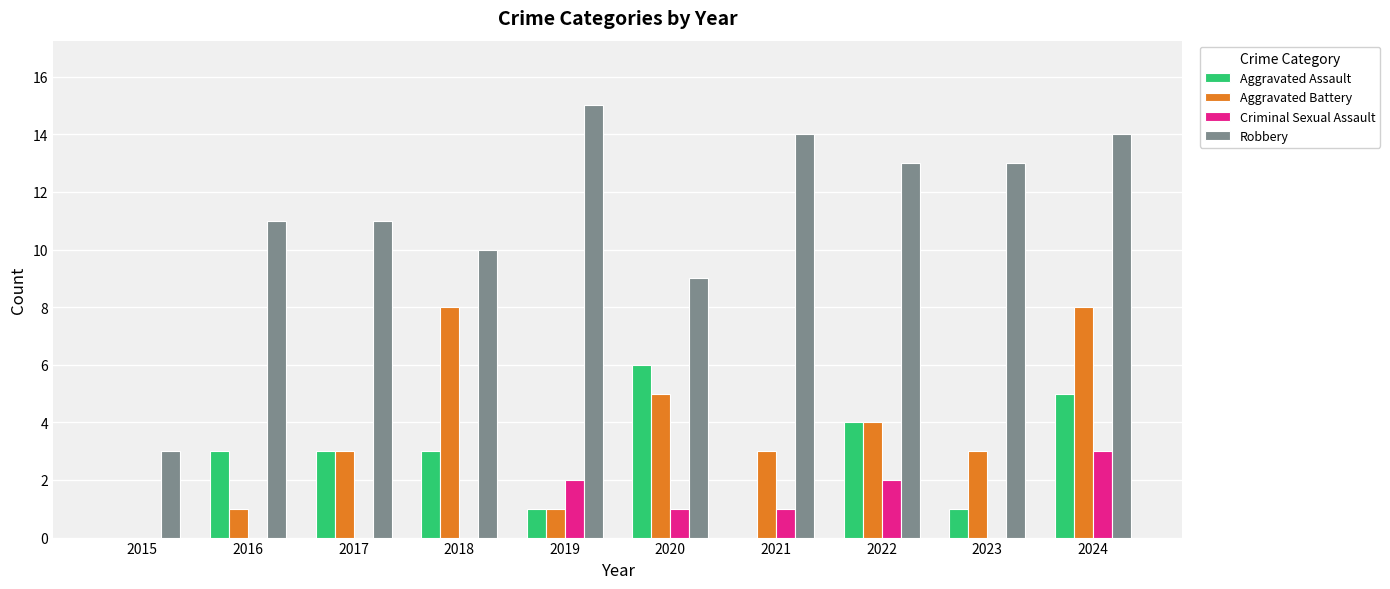

What are all the series names shown in the legend?

Aggravated Assault, Aggravated Battery, Criminal Sexual Assault, Robbery